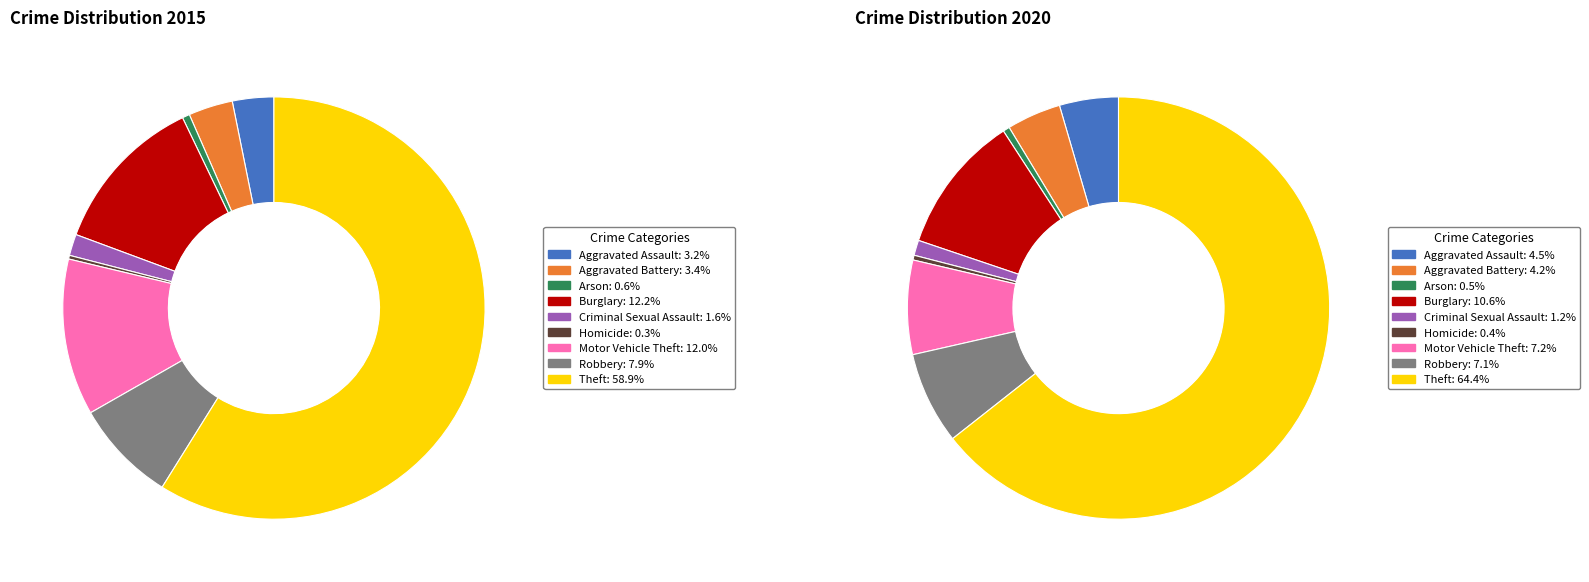

Is there any slice that represents more than half of the pie?

Yes